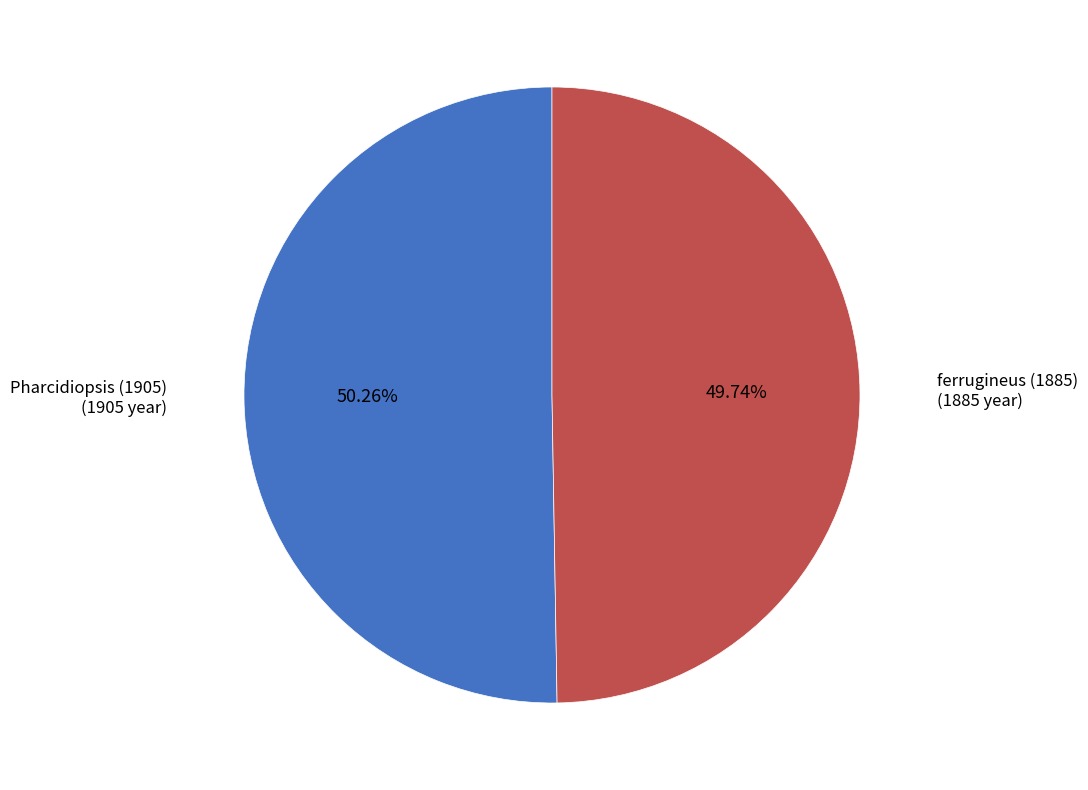

Is there any slice that represents more than half of the pie?

Yes